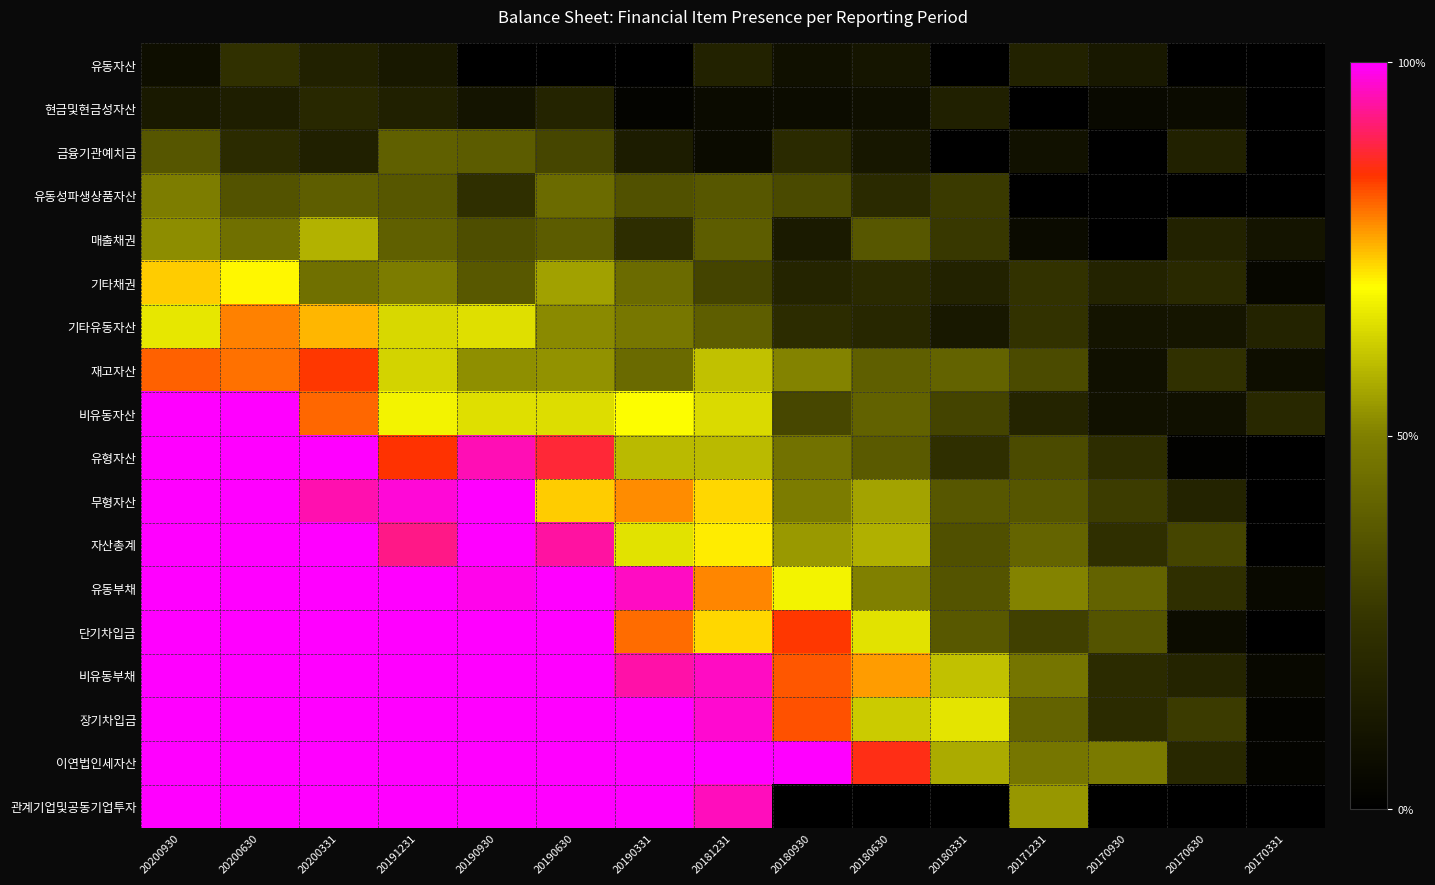

What is the difference between the maximum and minimum values in the 금융기관예치금 series?

0.4